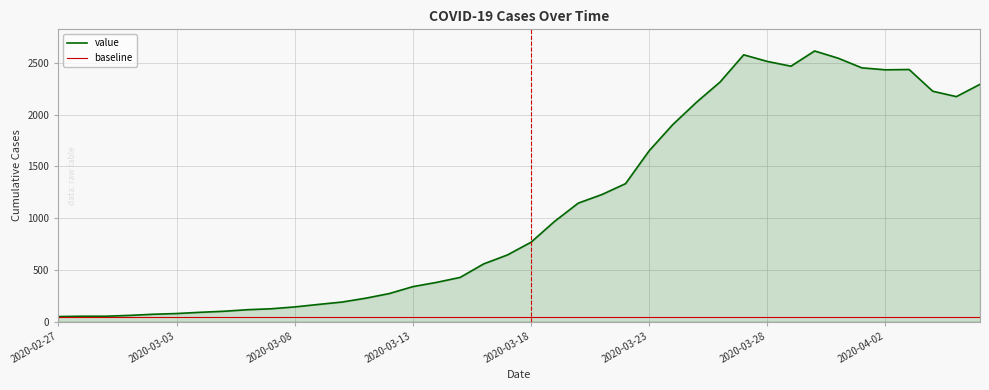

How many points are higher than both their immediate neighbors (excluding endpoints)?

3